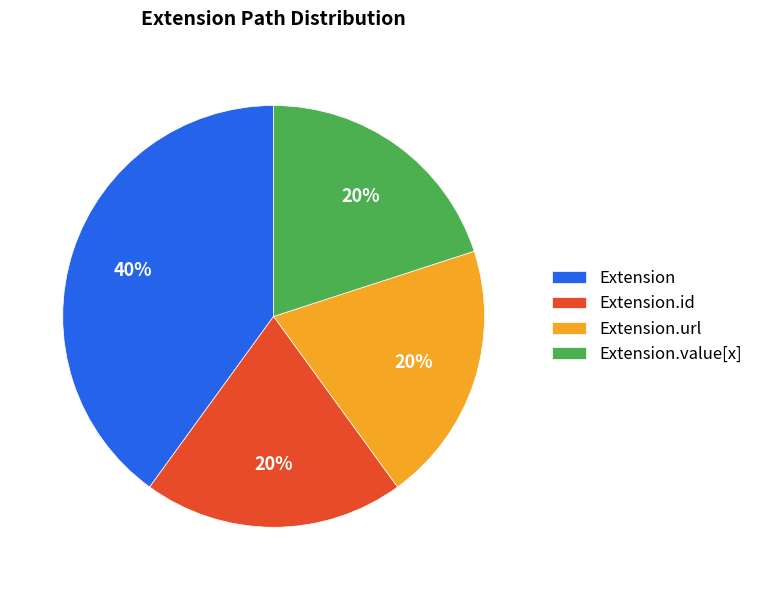

How many segments does this pie chart have?

4